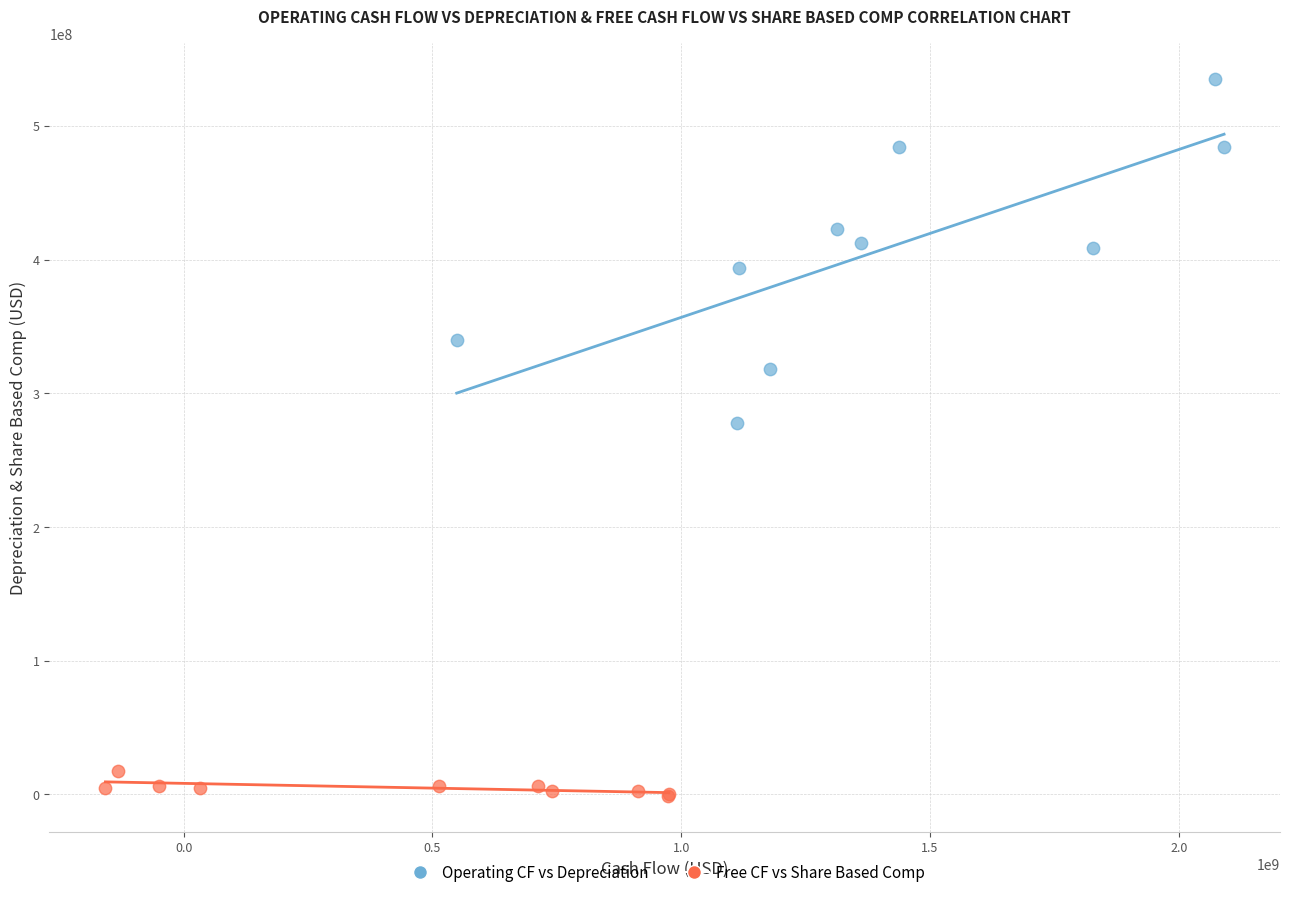

Which series contains the highest Y value?

Operating CF vs Depreciation